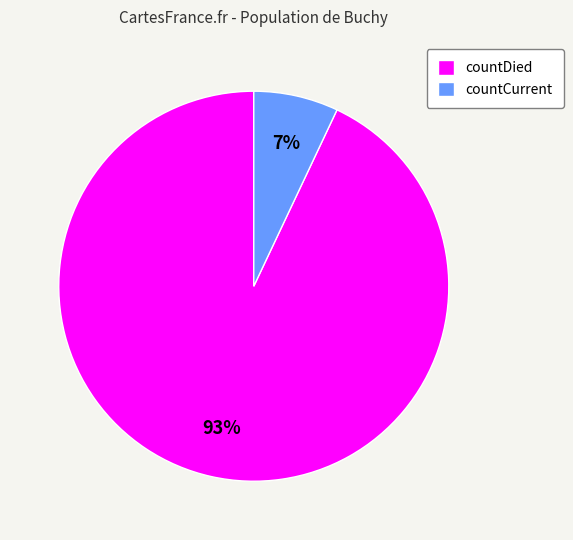

Count the number of slices in the pie.

2